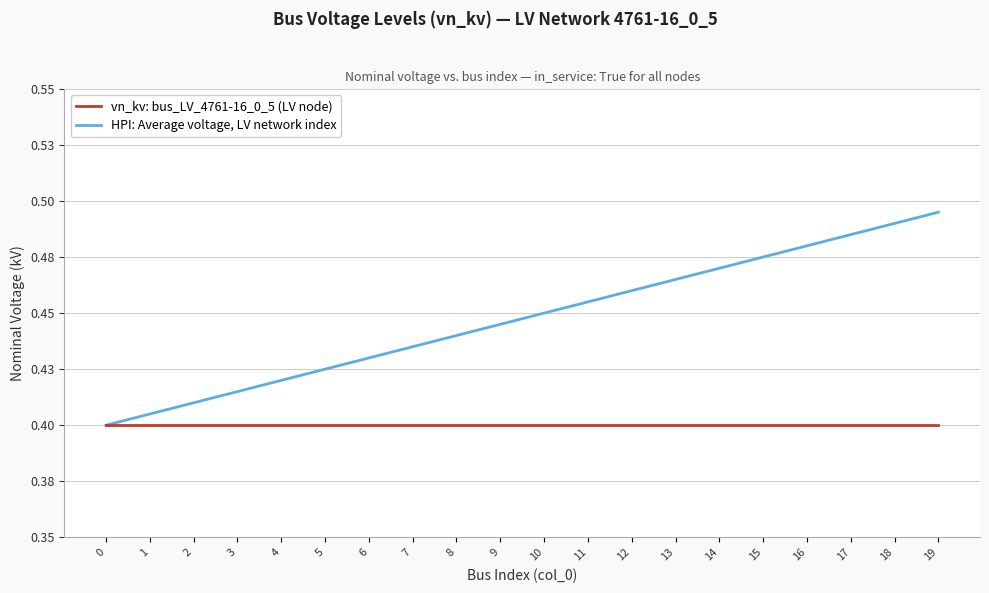

At which category is the sum across all series the highest?

19